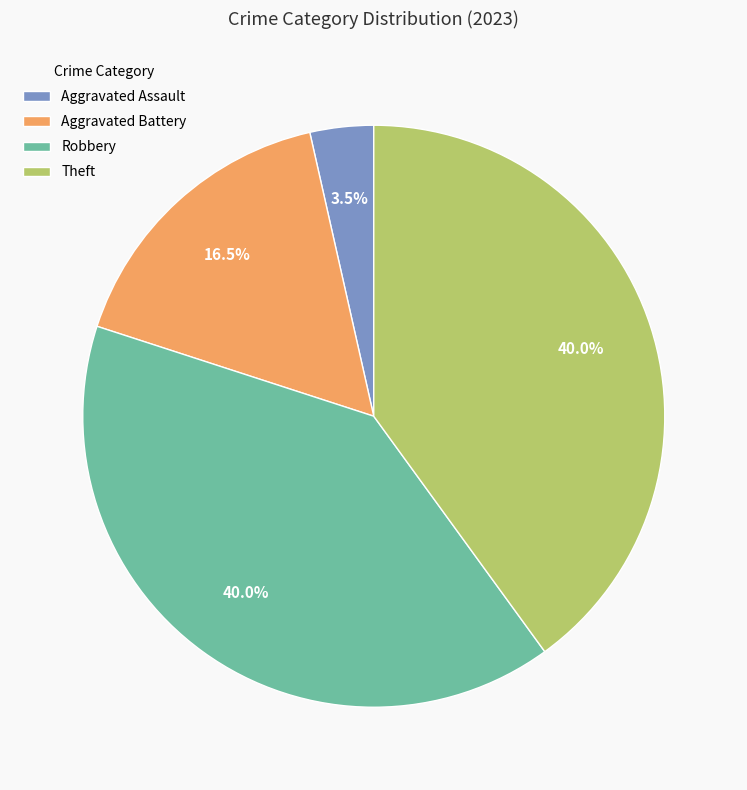

How many segments does this pie chart have?

4